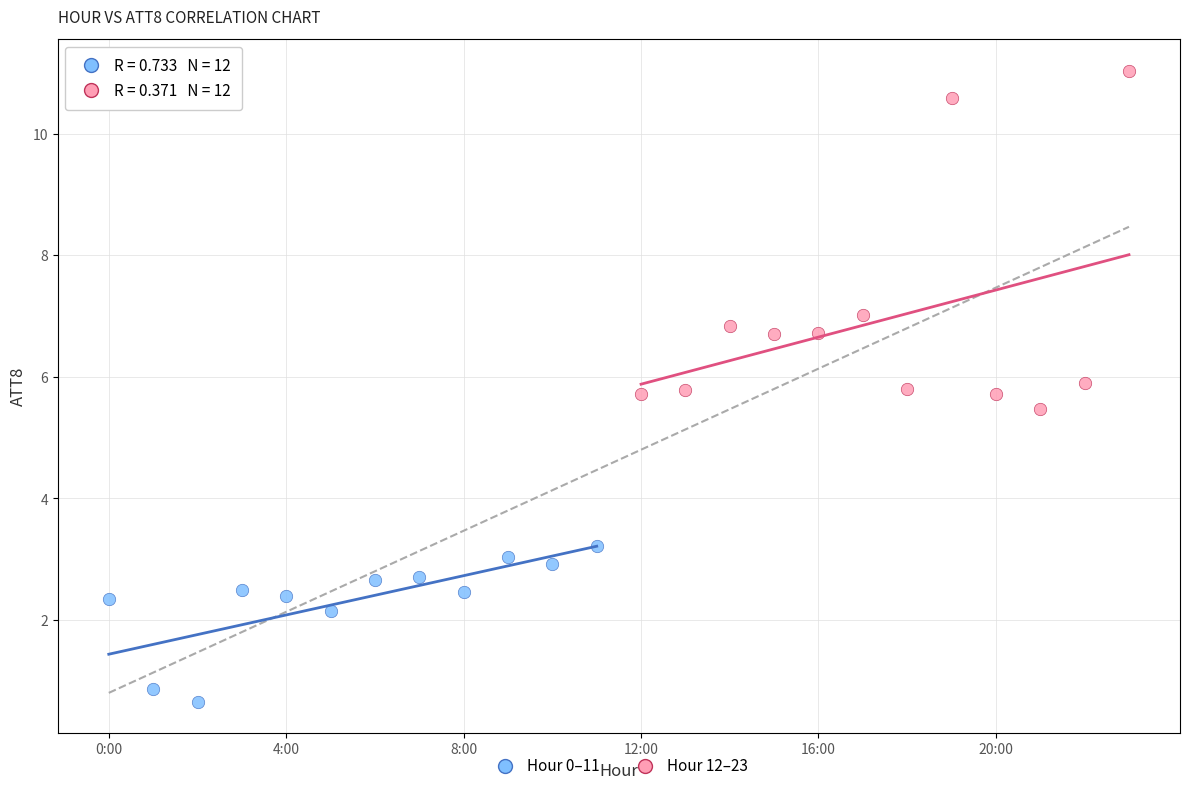

Which series has the widest spread of Y values?

Hour 12–23